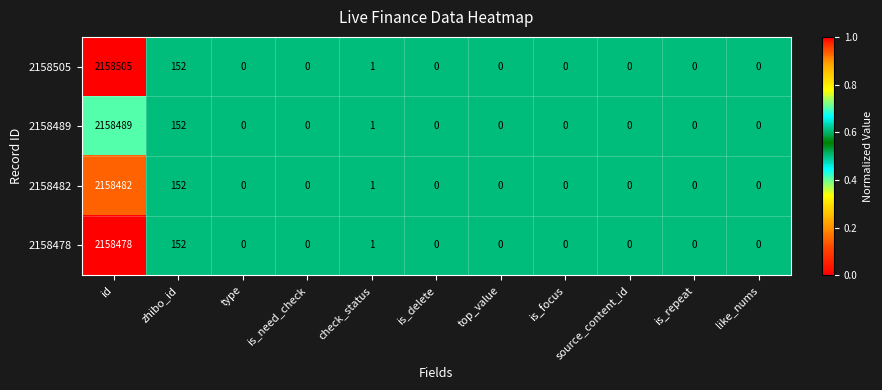

Reading left to right, transcribe all the data shown in this chart.

row_0: 1.0	0.5	0.5	0.5	0.5	0.5	0.5	0.5	0.5	0.5	0.5
row_1: 0.4	0.5	0.5	0.5	0.5	0.5	0.5	0.5	0.5	0.5	0.5
row_2: 0.1	0.5	0.5	0.5	0.5	0.5	0.5	0.5	0.5	0.5	0.5
row_3: 0.0	0.5	0.5	0.5	0.5	0.5	0.5	0.5	0.5	0.5	0.5